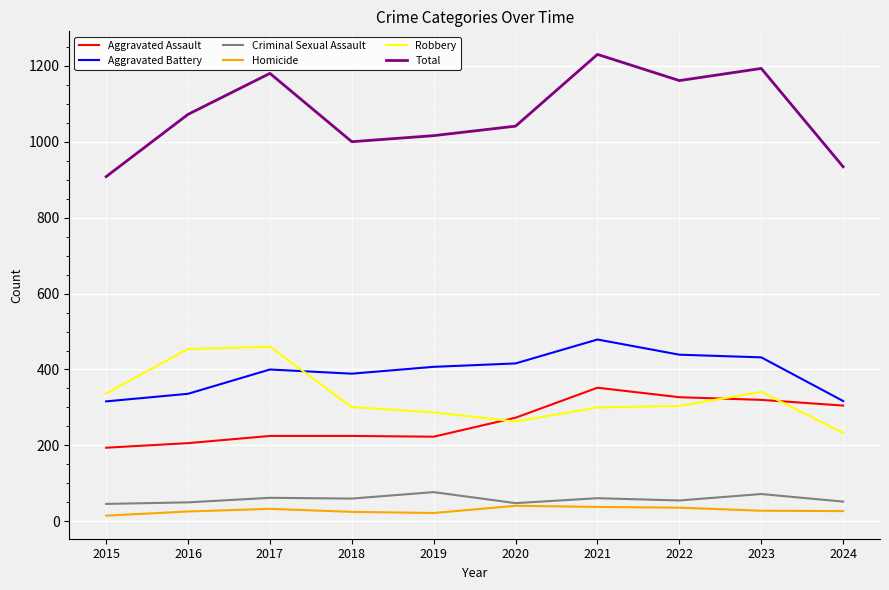

True or false: Aggravated Battery and Total cross at least once.

False